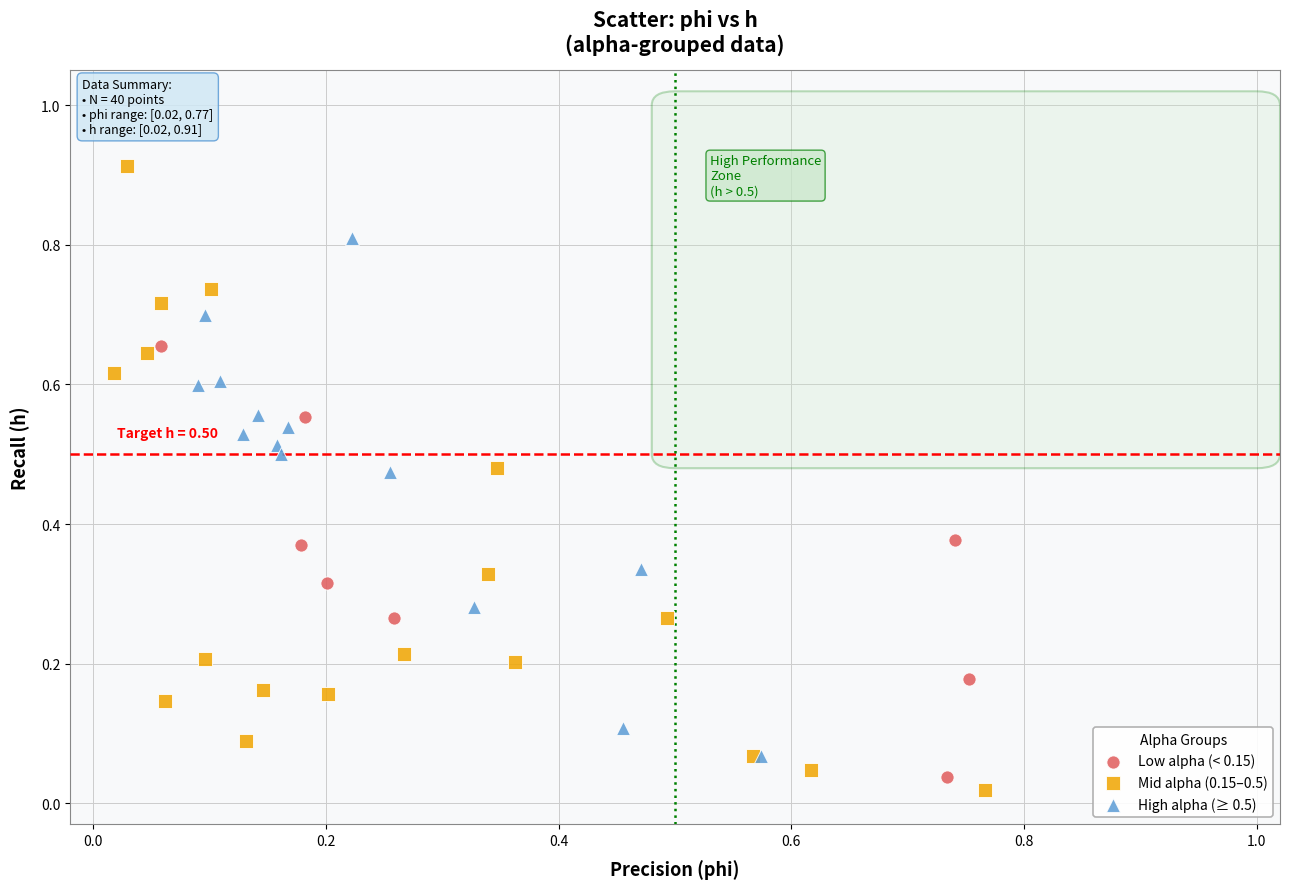

Which series has the widest spread of Y values?

Mid alpha (0.15–0.5)